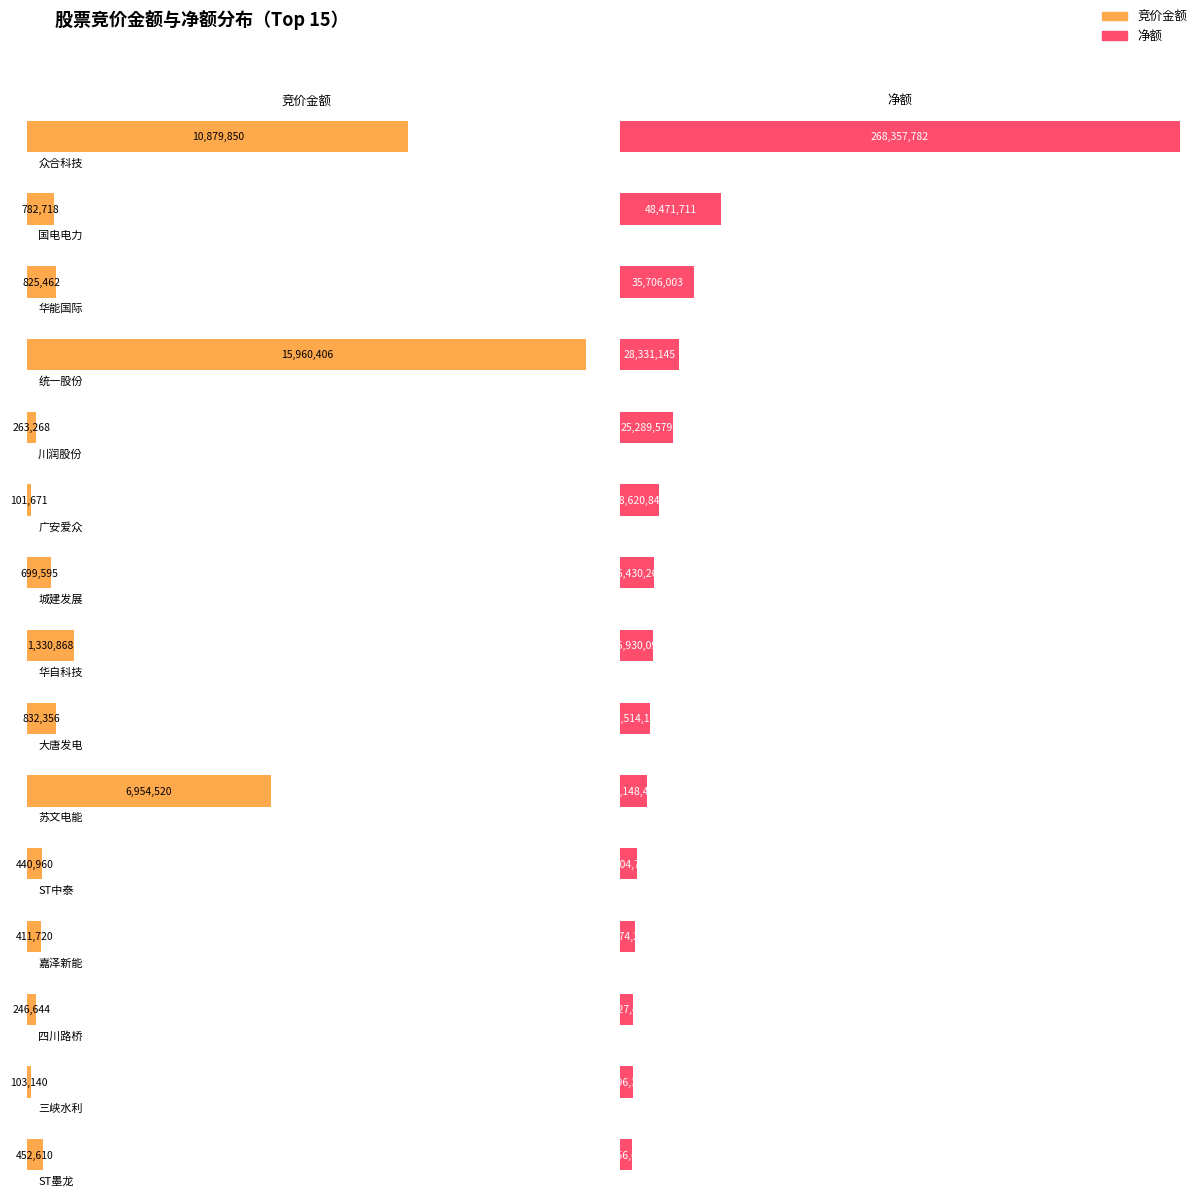

List the labels in order of 净额 value, smallest first.

ST墨龙, 三峡水利, 四川路桥, 嘉泽新能, ST中泰, 苏文电能, 大唐发电, 华自科技, 城建发展, 广安爱众, 川润股份, 统一股份, 华能国际, 国电电力, 众合科技